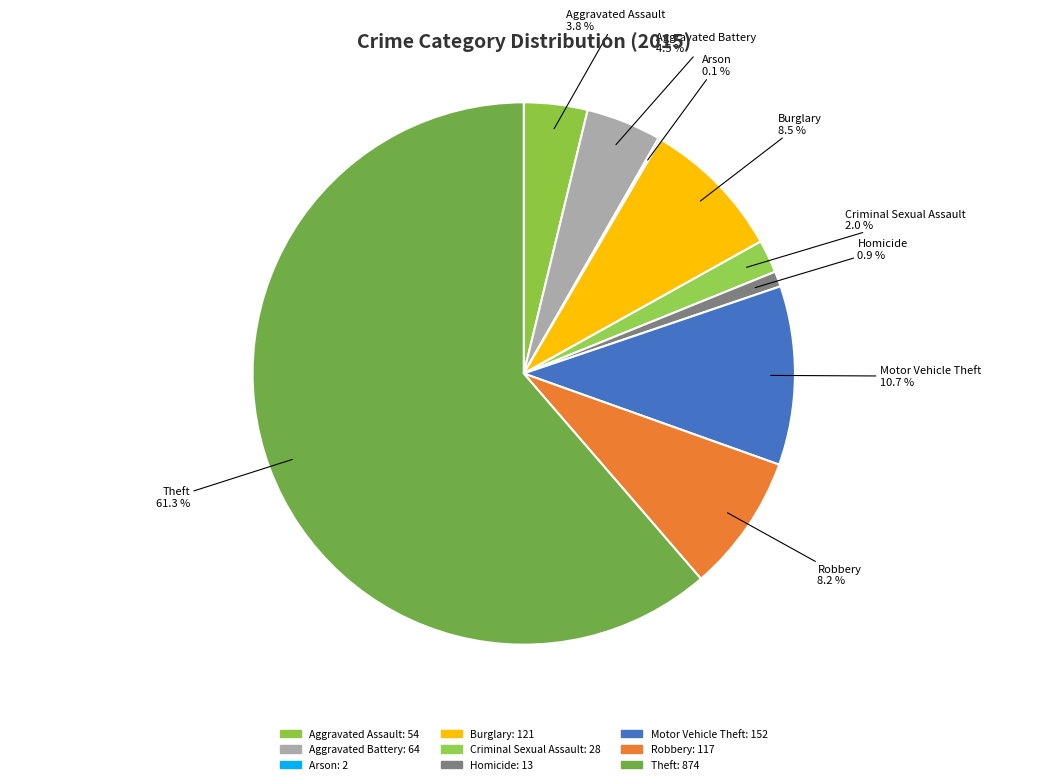

To the nearest percent, what is the average slice percentage?

11%